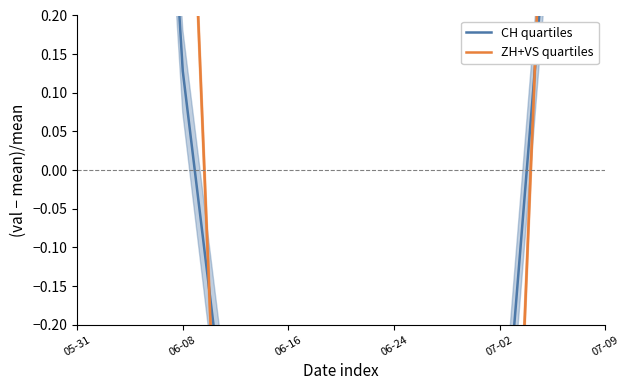

True or false: CH quartiles and ZH+VS quartiles intersect in this chart.

True